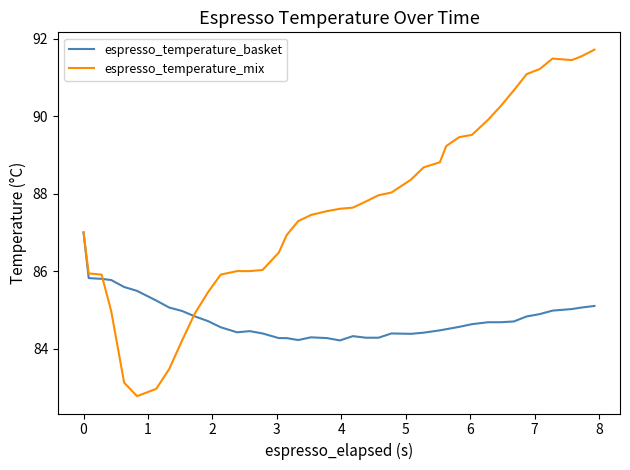

Which series has the largest total across all categories?

espresso_temperature_mix